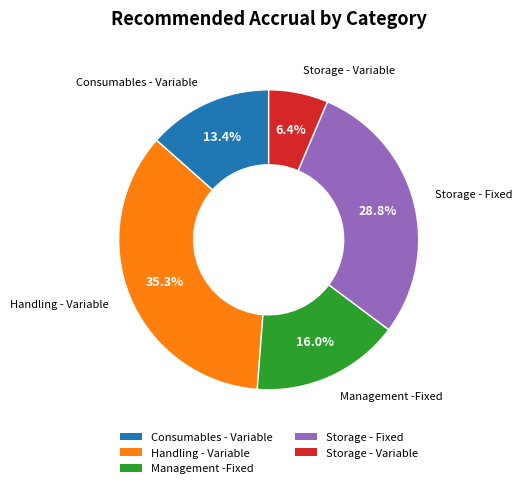

Between Handling - Variable and Management -Fixed, which is larger?

Handling - Variable